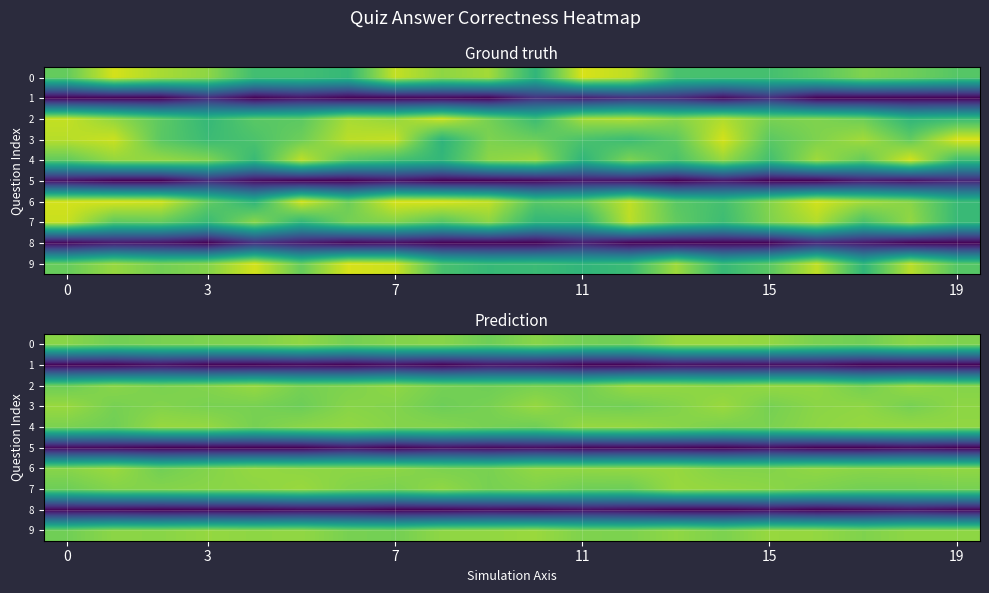

What is the sum of all row_5 values?

0.3